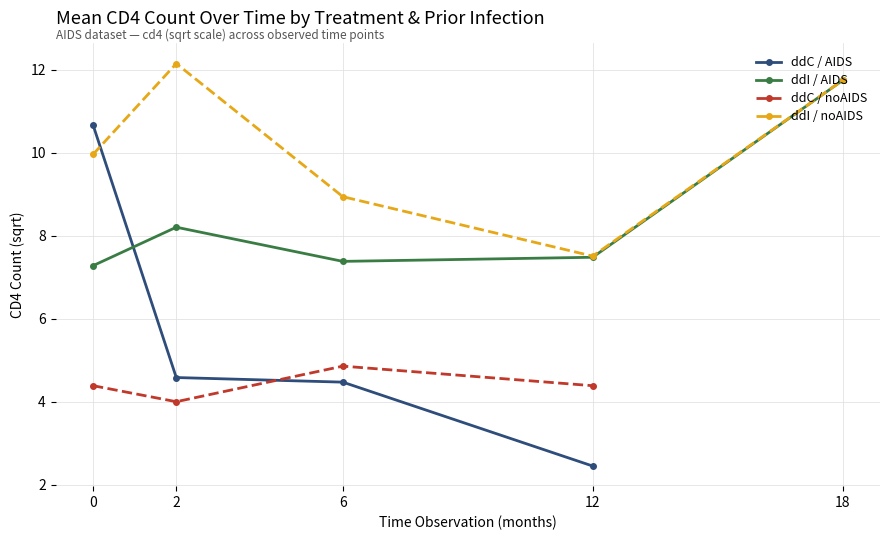

What is the difference between the second highest and second lowest values in the ddC / AIDS series?

0.1